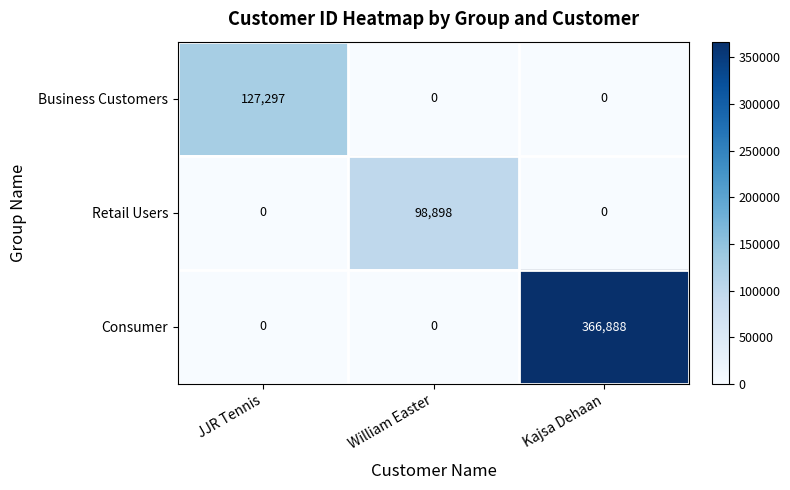

What is the total value across all series at JJR Tennis?

127297